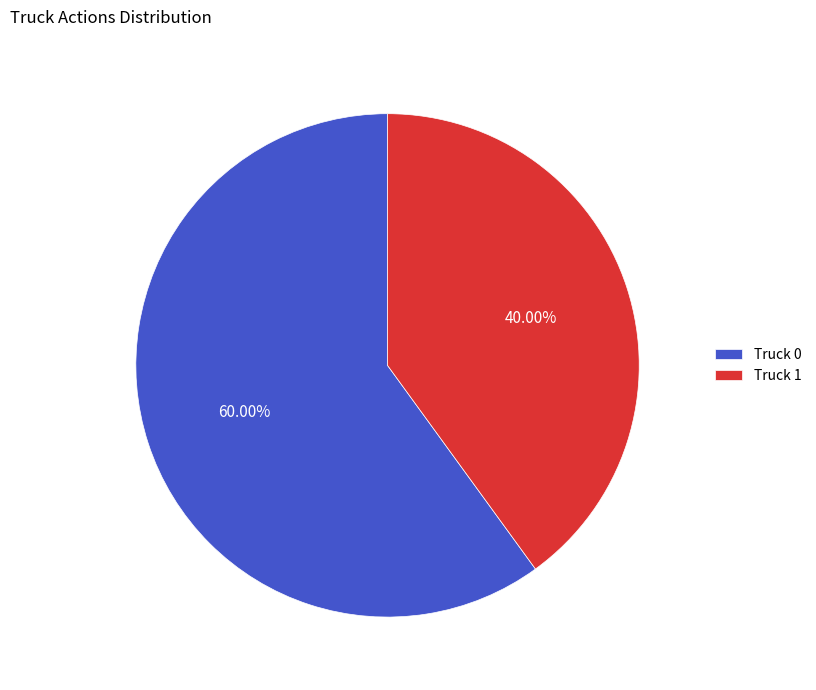

To the nearest percent, what is the average slice percentage?

50%